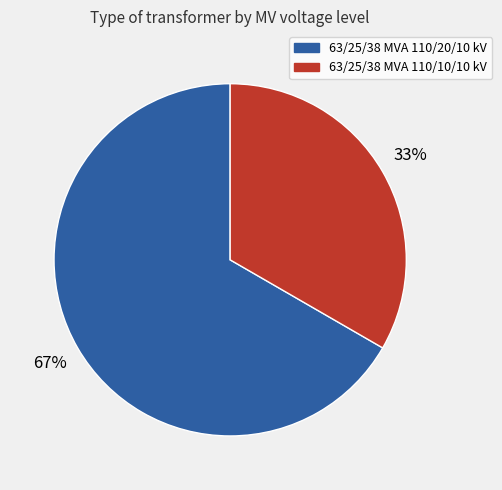

The 63/25/38 MVA 110/10/10 kV slice represents 33% of the pie. True or false?

True